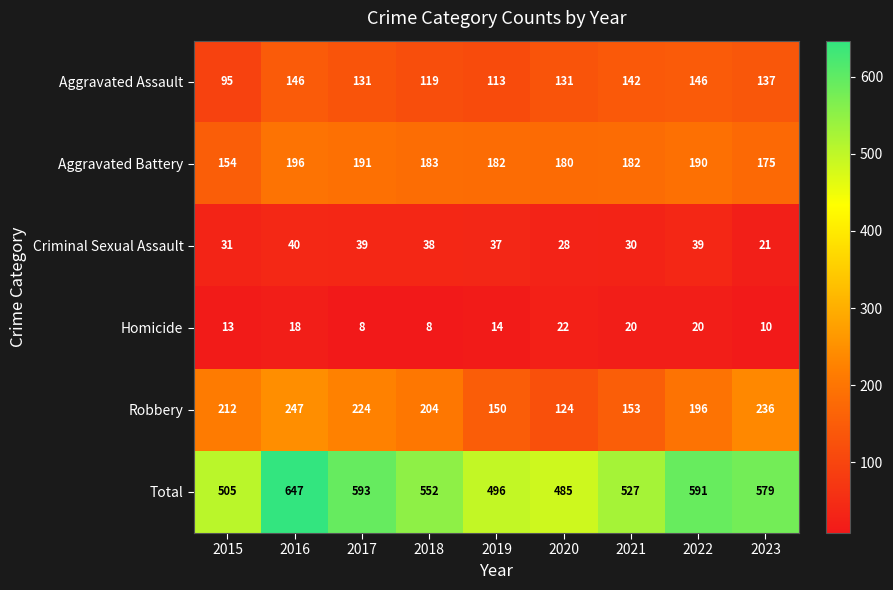

What is the spread (max minus min) of values at 2015?

492